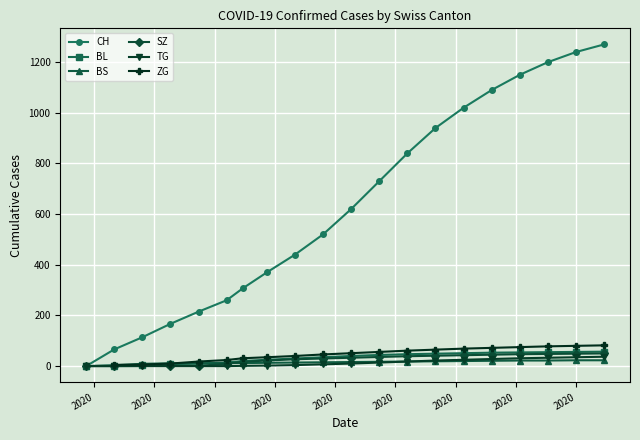

True or false: CH has more than 2 points higher than both neighbors.

False